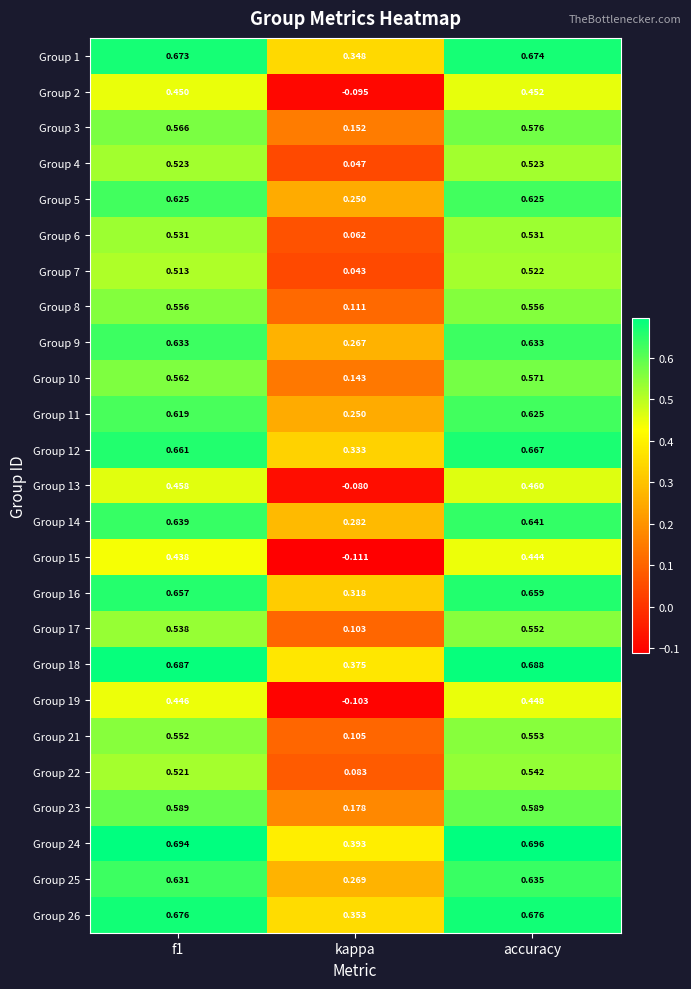

Which category has the highest value across all series?

accuracy